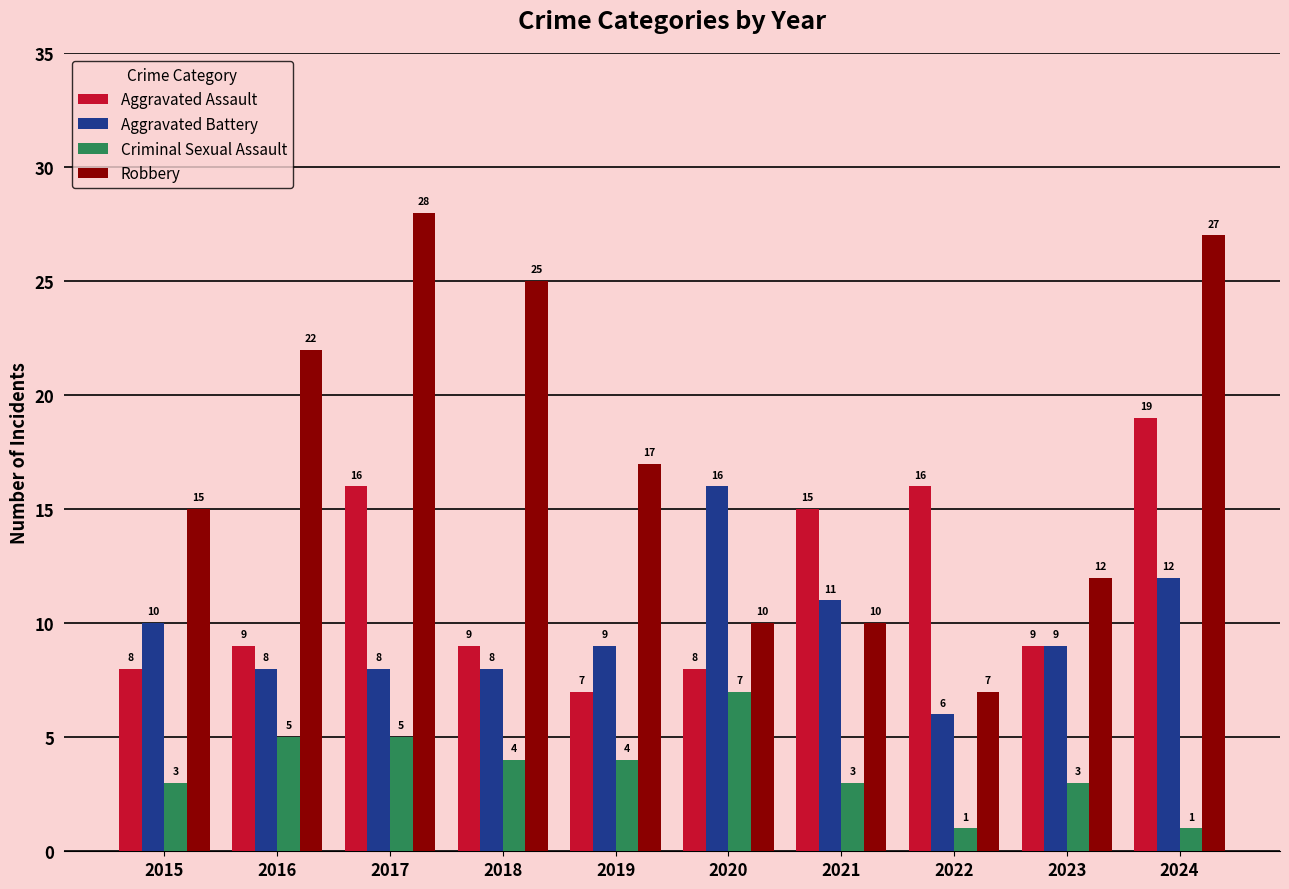

List the series in order of their peak value, lowest first.

Criminal Sexual Assault, Aggravated Battery, Aggravated Assault, Robbery